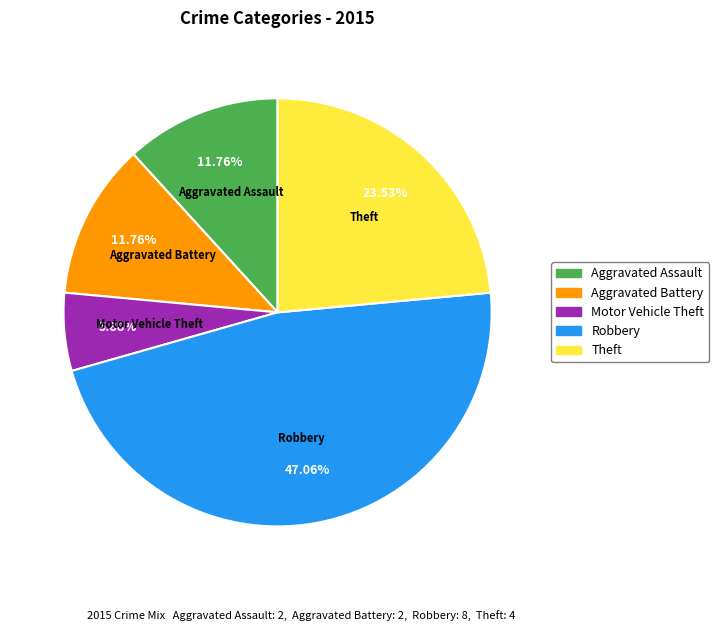

Is Theft the majority of the pie?

No